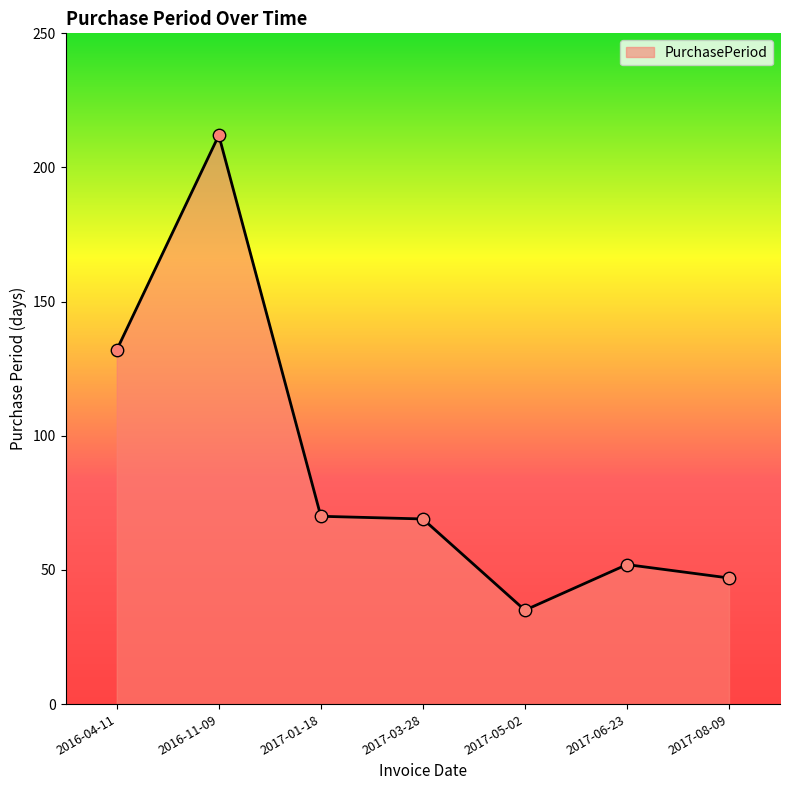

What is the change in value from 2017-06-23 to 2017-08-09?

-5